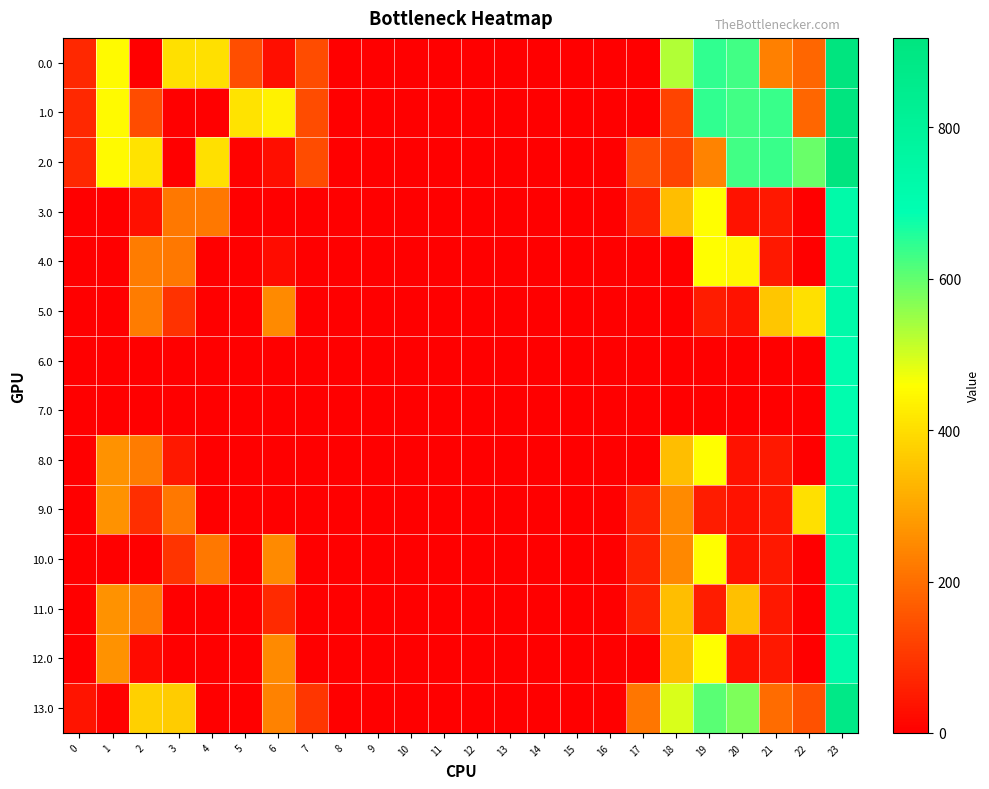

Between 14 and 22, which series saw the biggest shift?

2.0